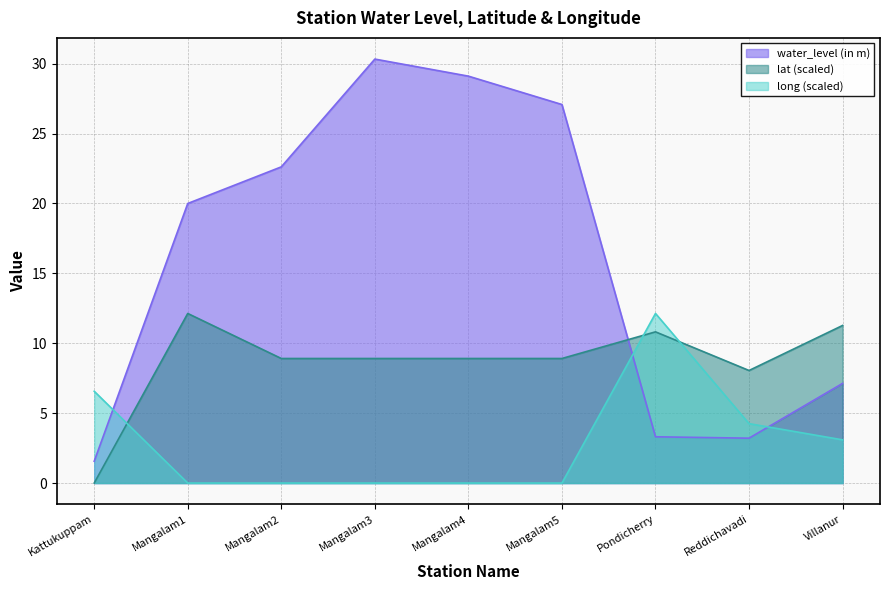

Which series has the largest total across all categories?

water_level (in m)